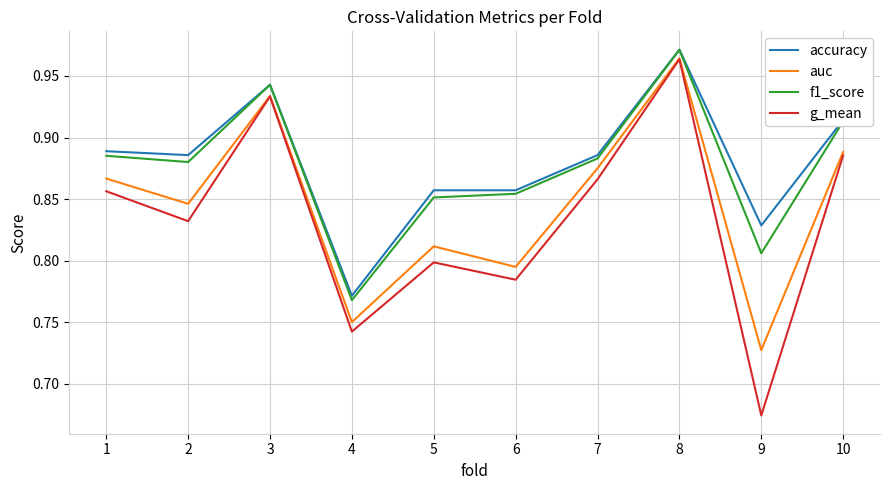

Where is the first local maximum for f1_score?

3